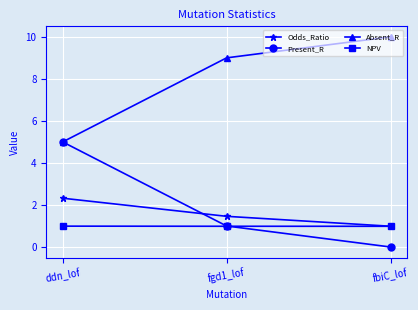

Reading left to right, list all the values displayed in this chart.

Odds_Ratio: 2.3	1.5	1.0
Present_R: 5.0	1.0	0.0
Absent_R: 5.0	9.0	10.0
NPV: 1.0	1.0	1.0